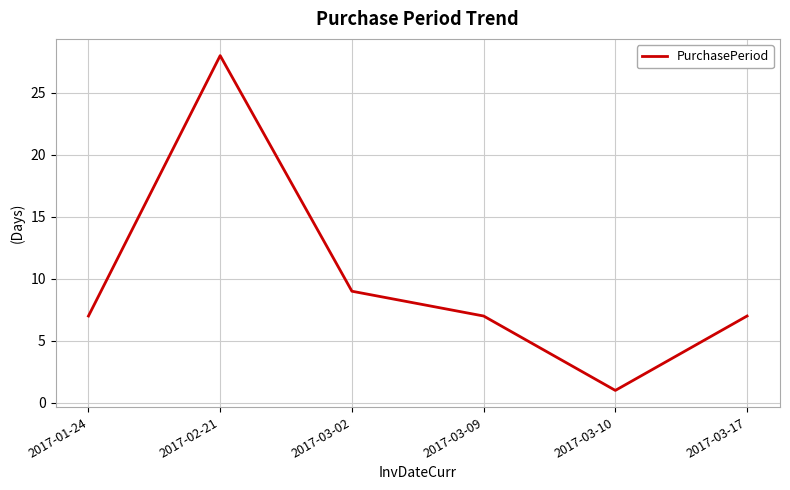

Count the number of data series in this chart.

1